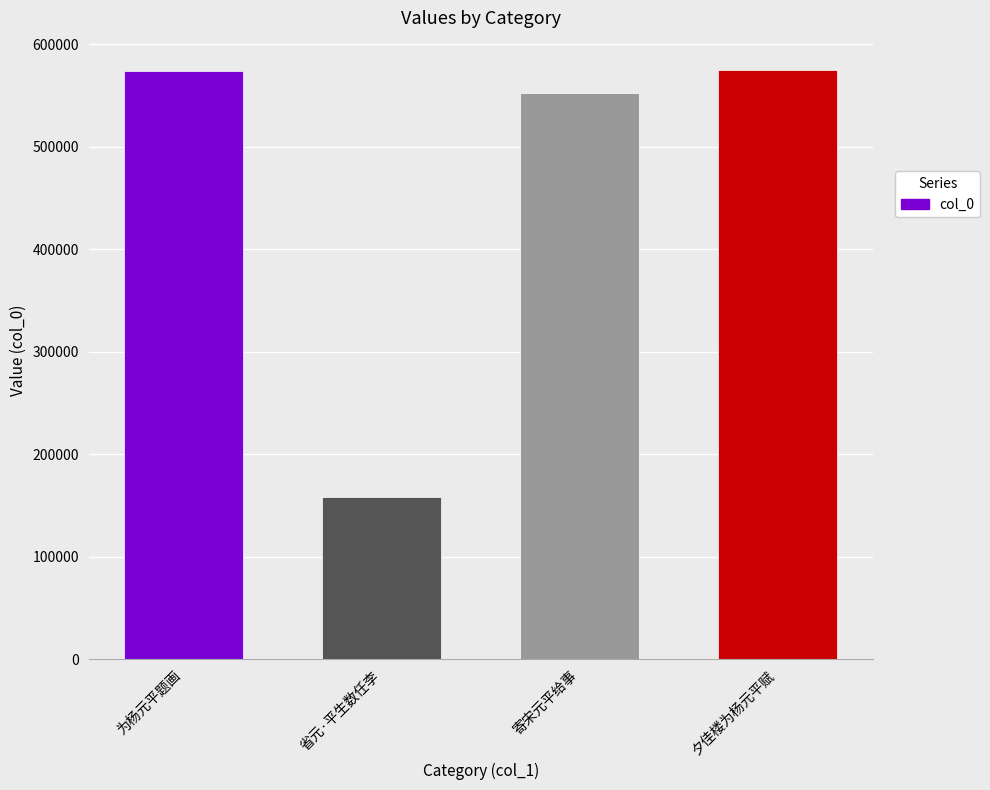

Approximately how many times larger is the value at 省元·平生数任李 compared to 为杨元平题画?

0.3